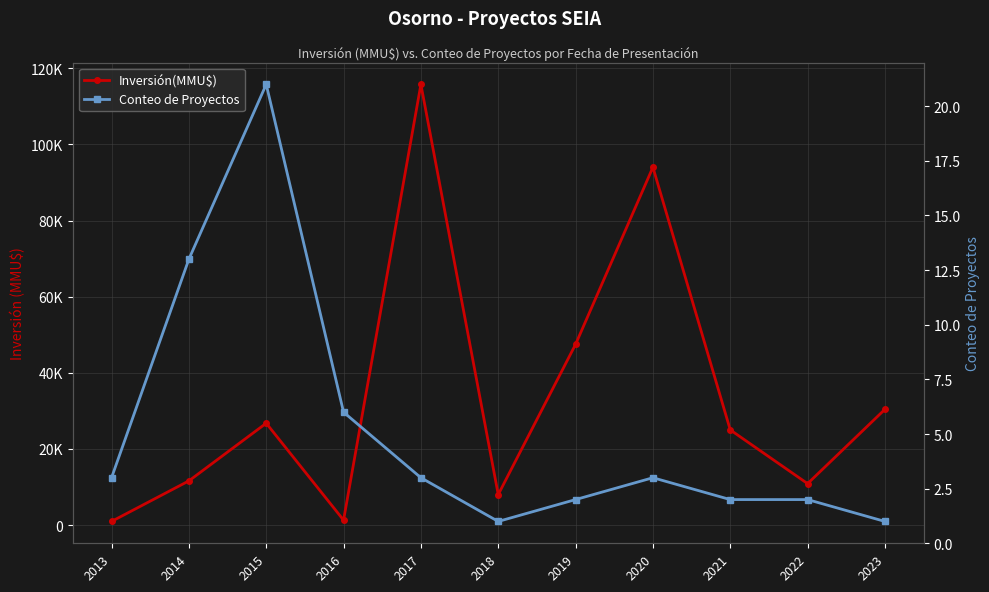

Does the chart have visible grid lines?

Yes